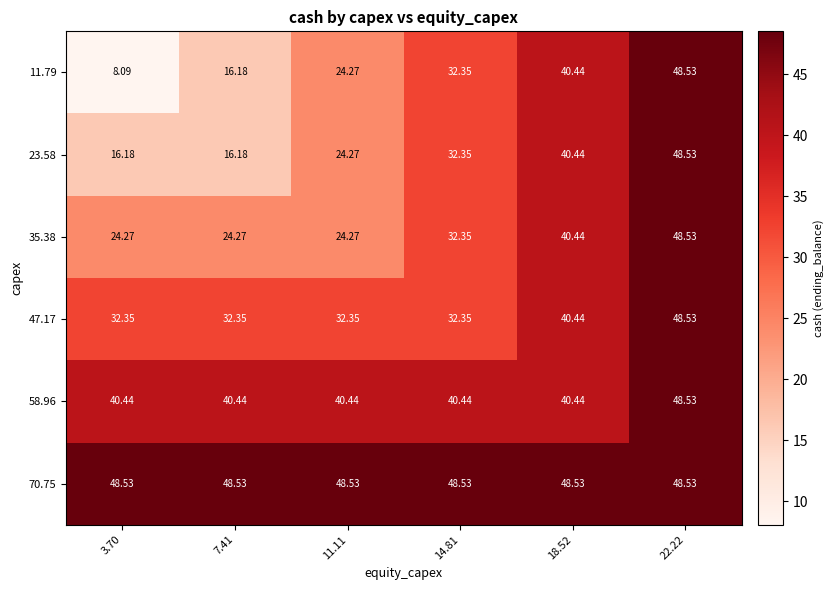

At which category is the sum across all series the highest?

22.22